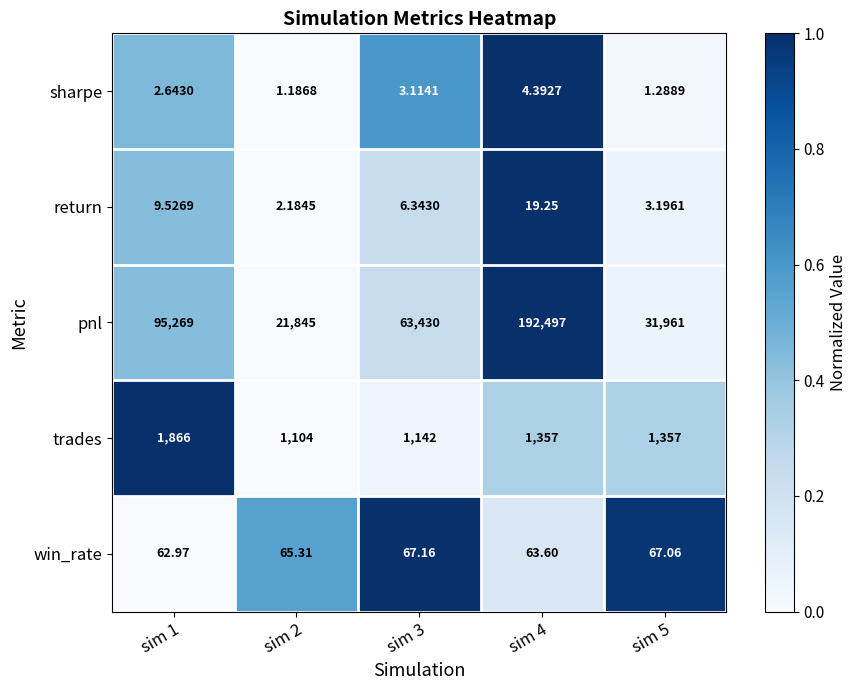

Which category has the highest value across all series?

sim 4